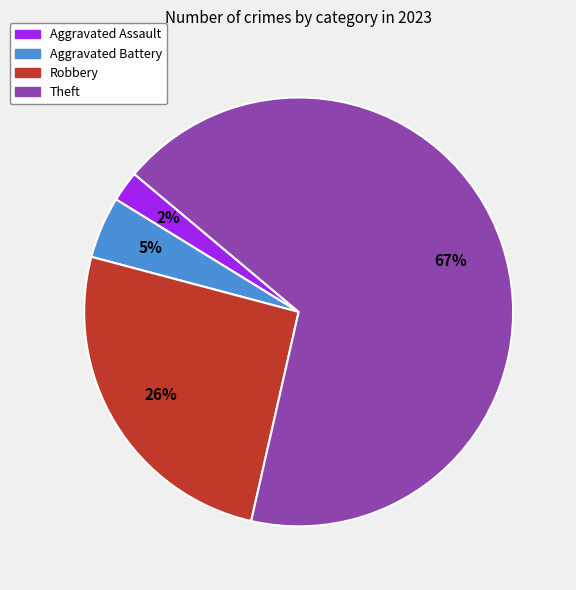

To the nearest percent, what percentage of the pie is Aggravated Battery?

5%